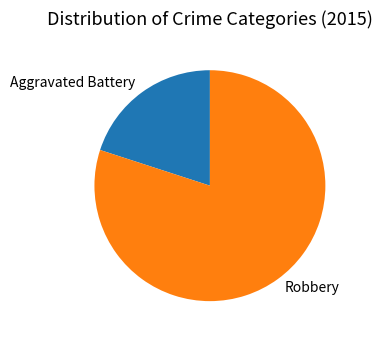

Rank the categories by value from highest to lowest.

Robbery, Aggravated Battery